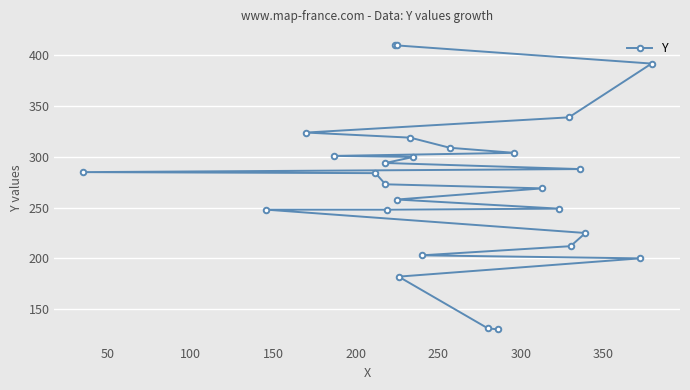

What is the sum of all values?

7387